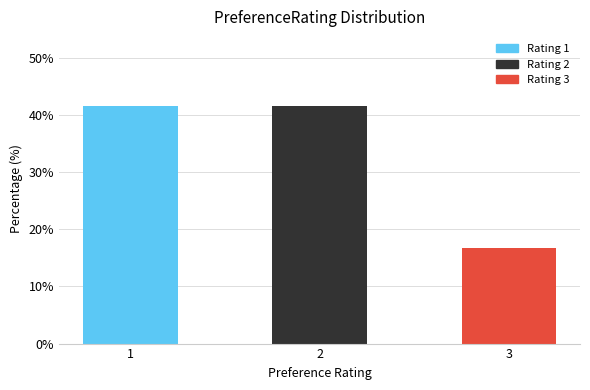

Reading right to left, transcribe all the data shown in this chart.

3=16.7	2=41.7	1=41.7